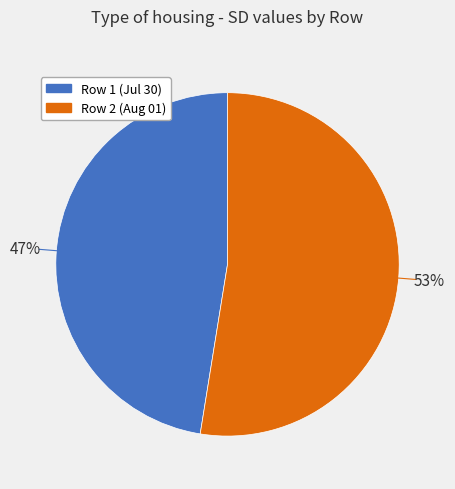

To the nearest percent, what is the average slice percentage?

50%